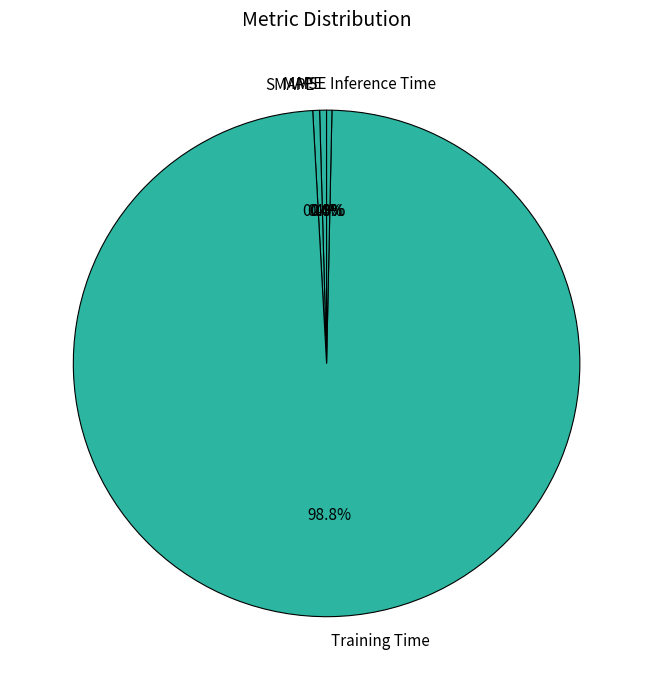

Which category has the biggest portion of the pie?

Training Time